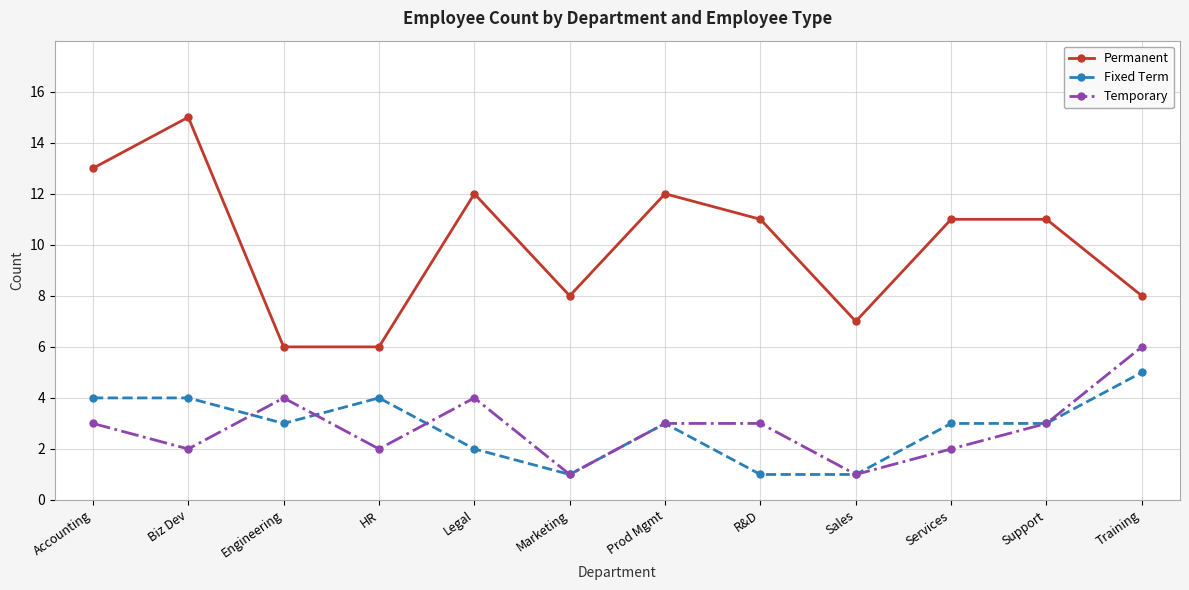

True or false: Permanent and Fixed Term intersect in this chart.

False